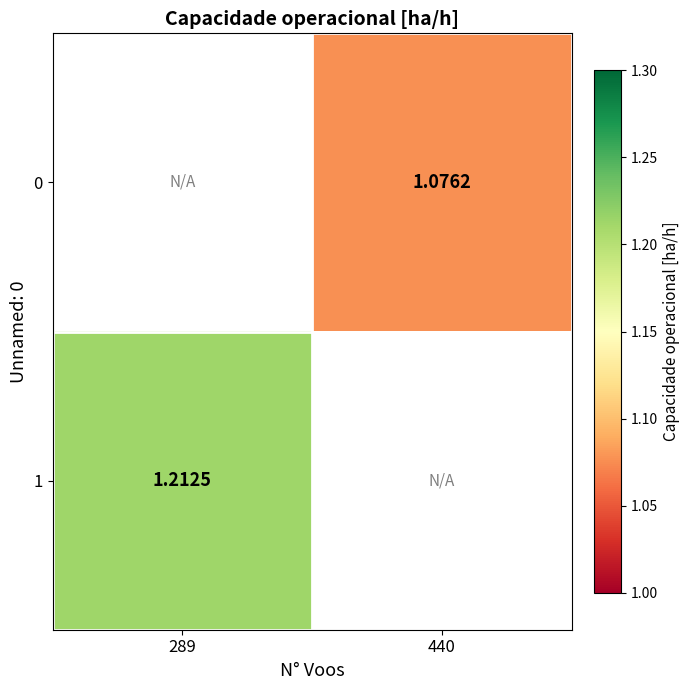

Is the value of 0 at 440 greater than the value of 1 at 289?

No